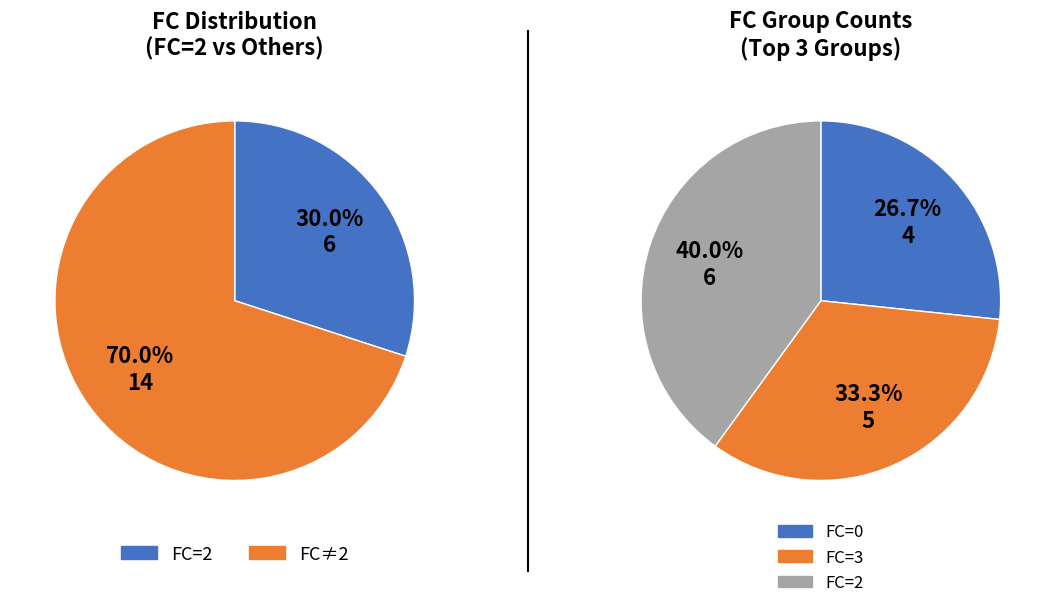

Which category has the biggest portion of the pie?

2